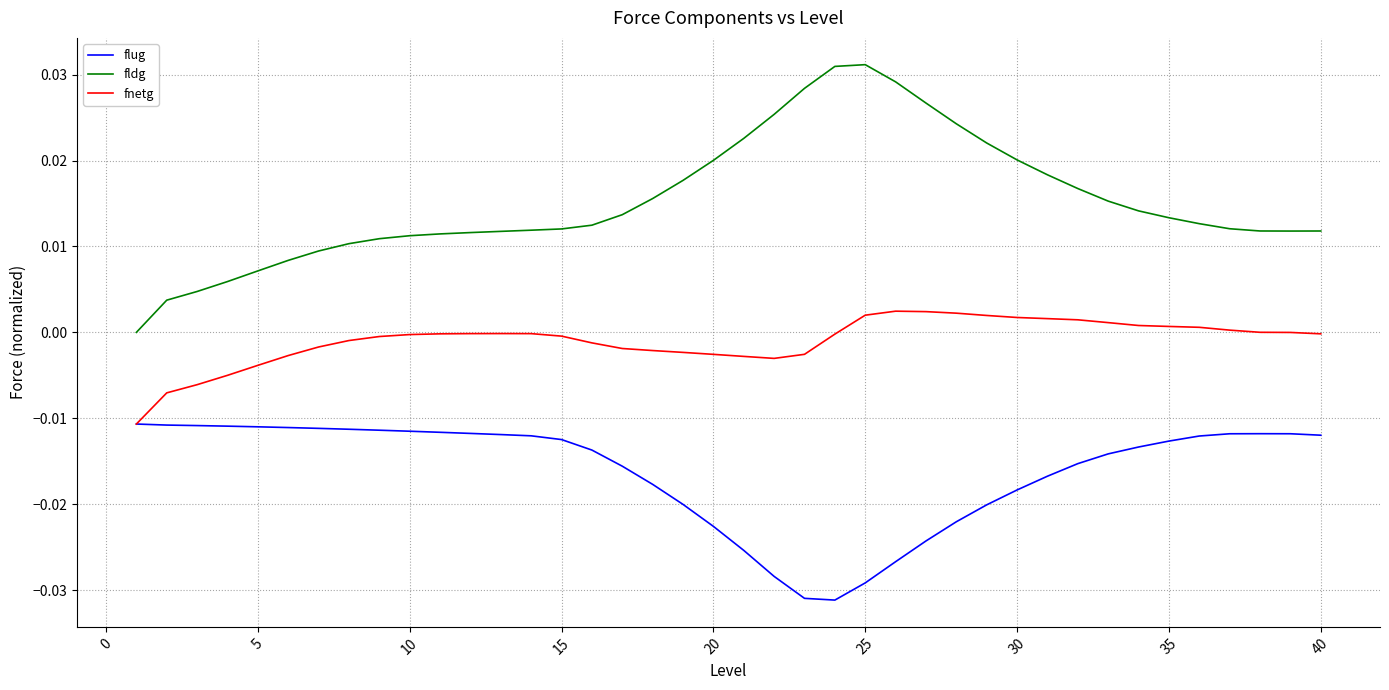

Which series has the largest range (max minus min)?

fldg